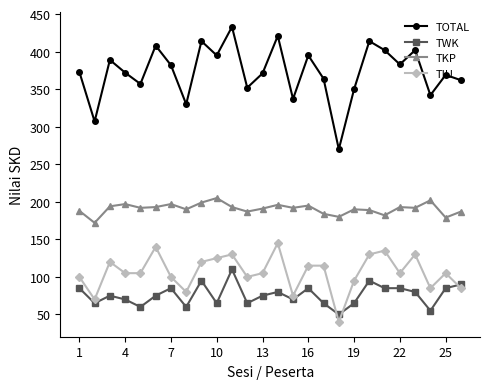

True or false: TIU and TOTAL intersect in this chart.

False